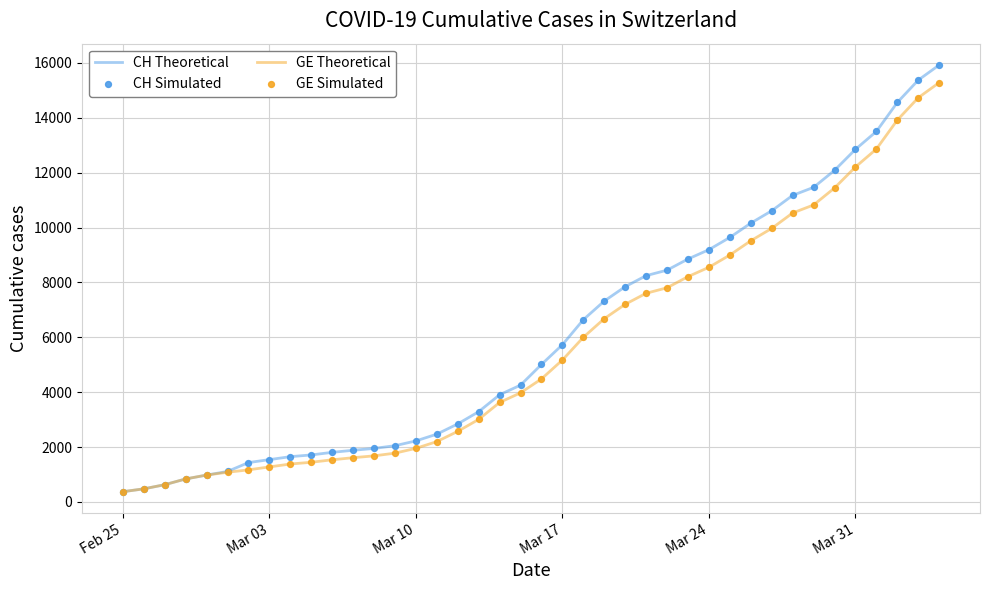

What is the greatest value displayed?

15926